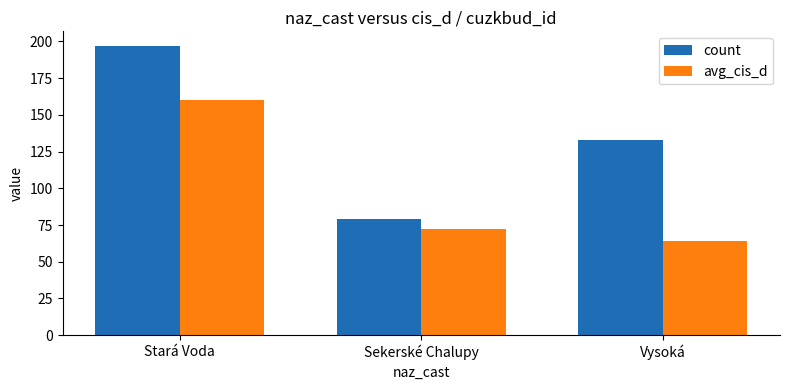

At which label is count closest to 138?

Vysoká